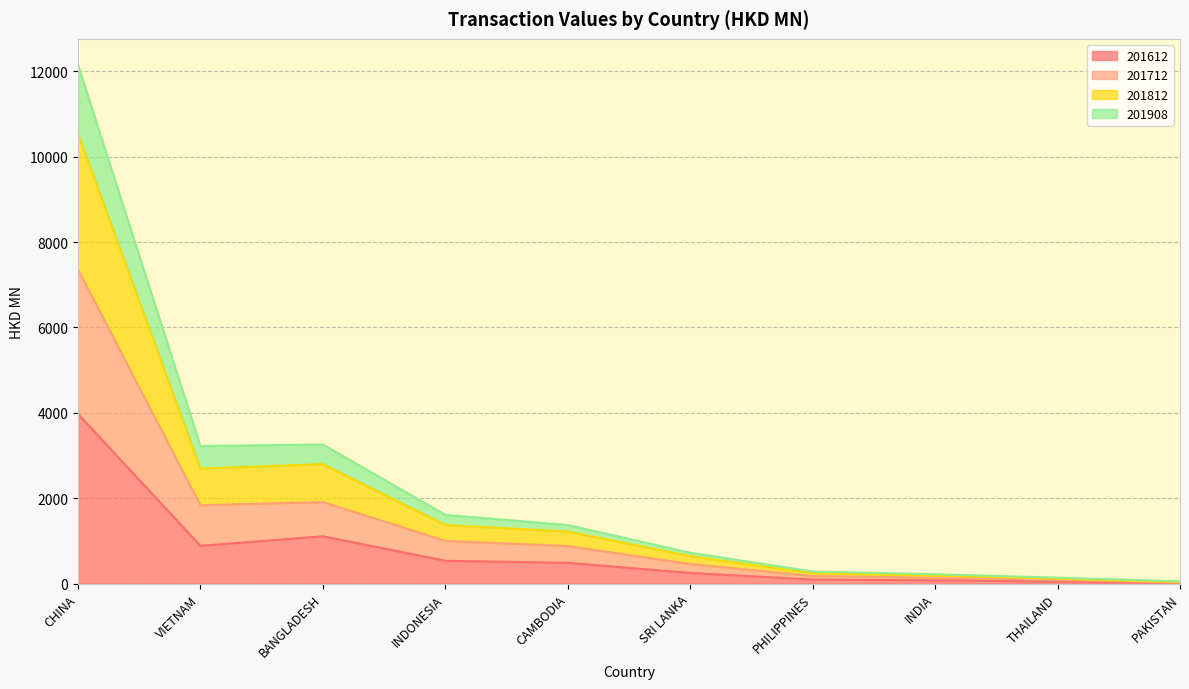

What is the total value across all series at VIETNAM?

3224.1